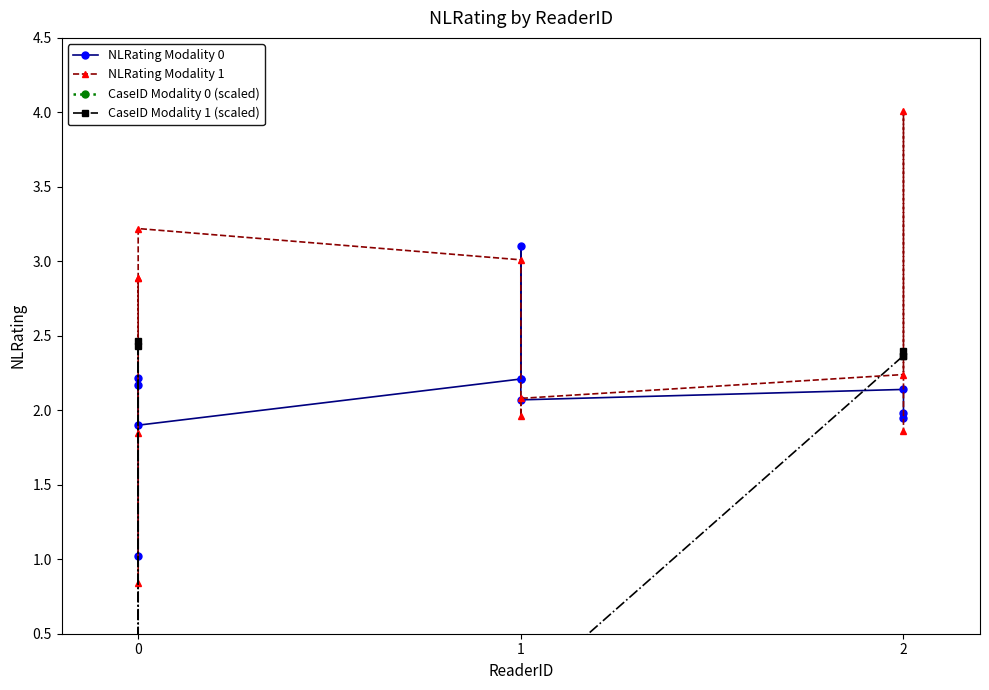

Does the chart display data point markers on the line(s)?

Yes